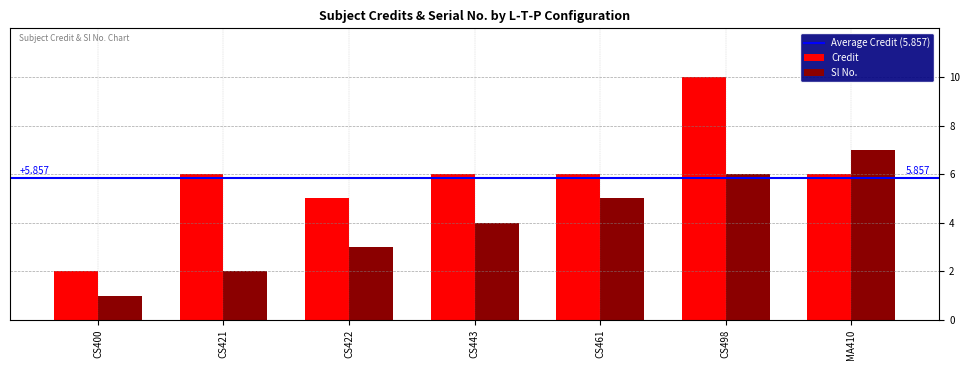

What is the average value of the Sl No. series?

4